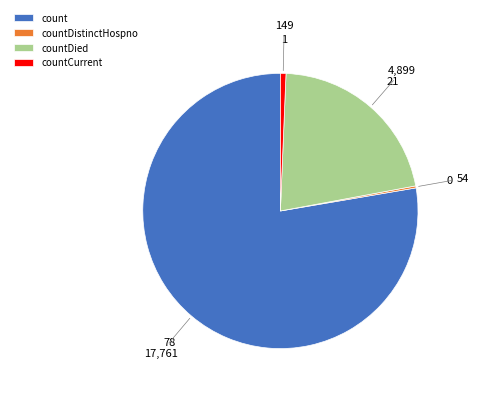

Does any single category account for the majority?

Yes